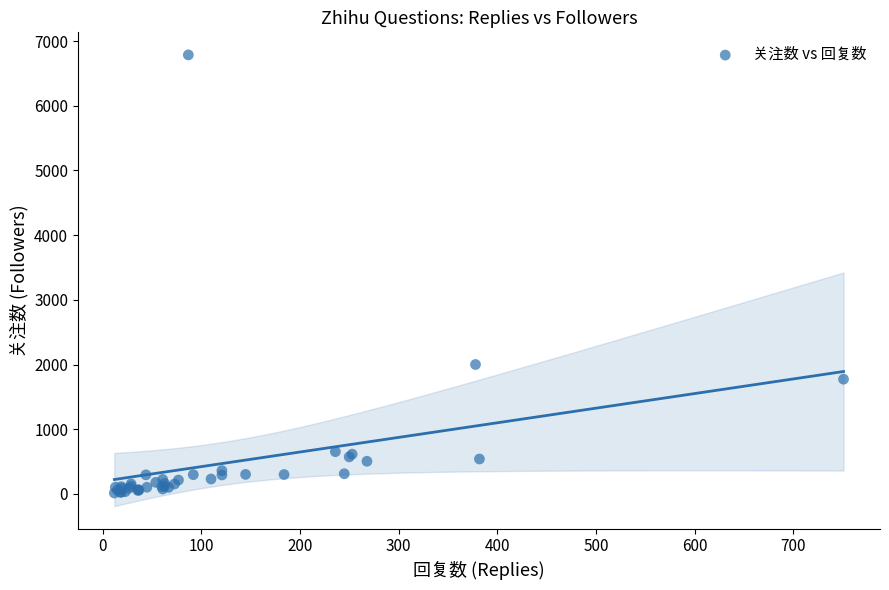

What Y value in the scatter plot is closest to 3400?

2000